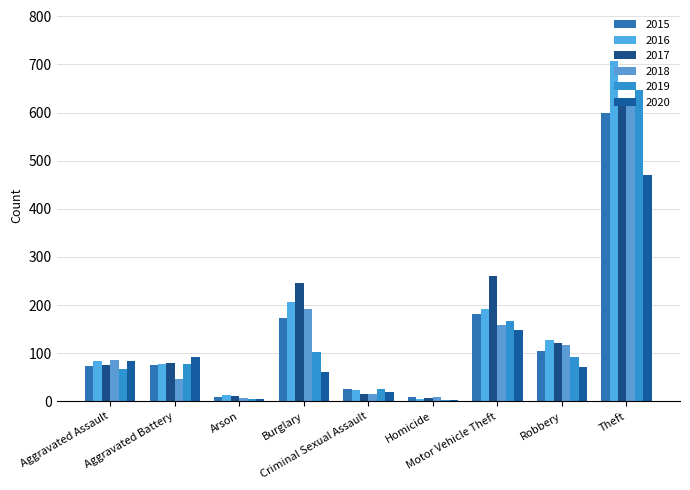

What are all the series names shown in the legend?

2015, 2016, 2017, 2018, 2019, 2020